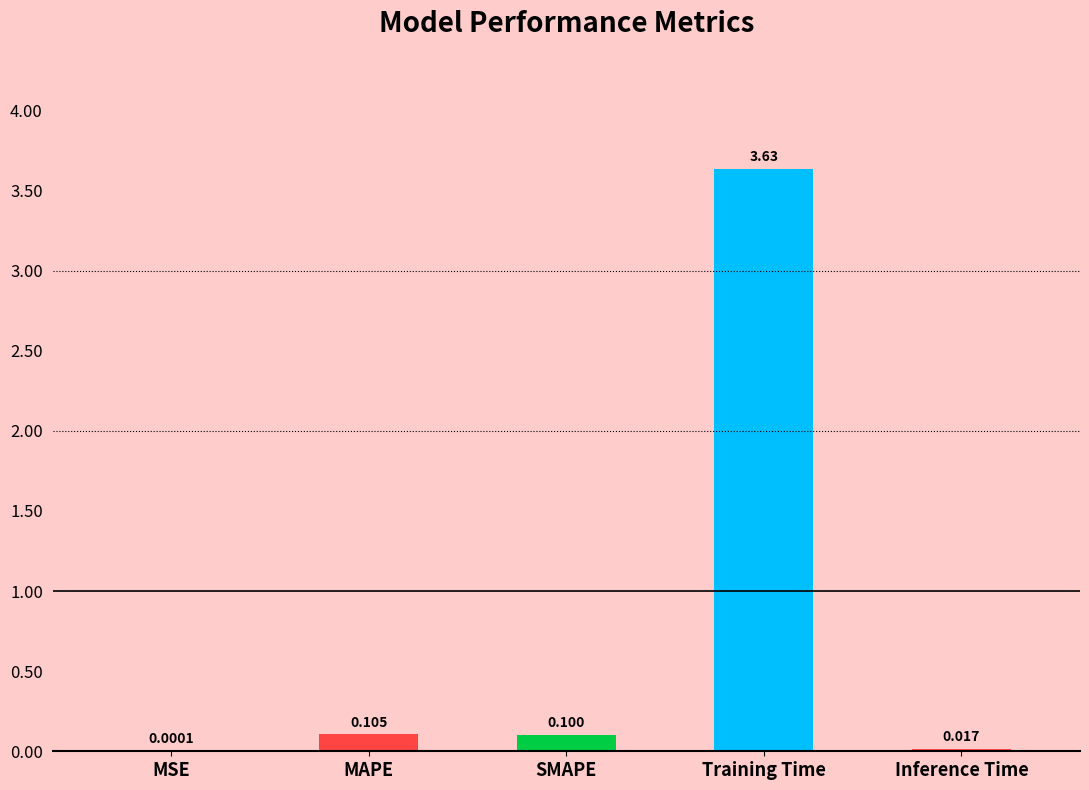

Which has a higher value, Inference Time or SMAPE?

SMAPE